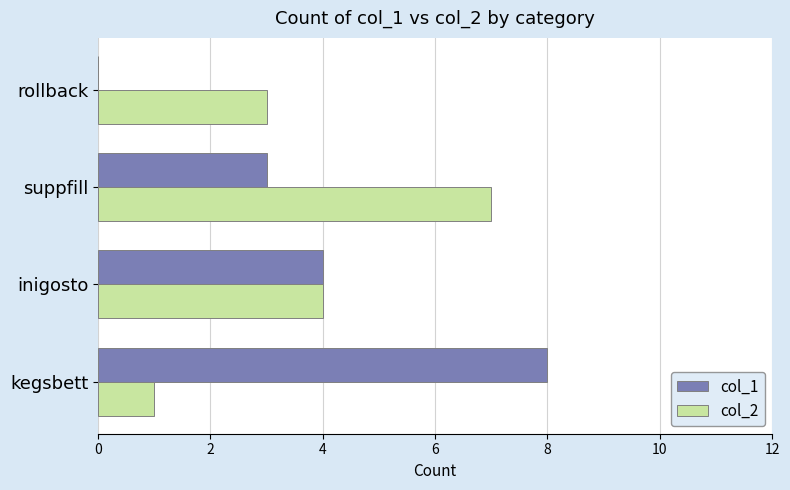

Is the value of col_2 at kegsbett greater than the value of col_1 at suppfill?

No